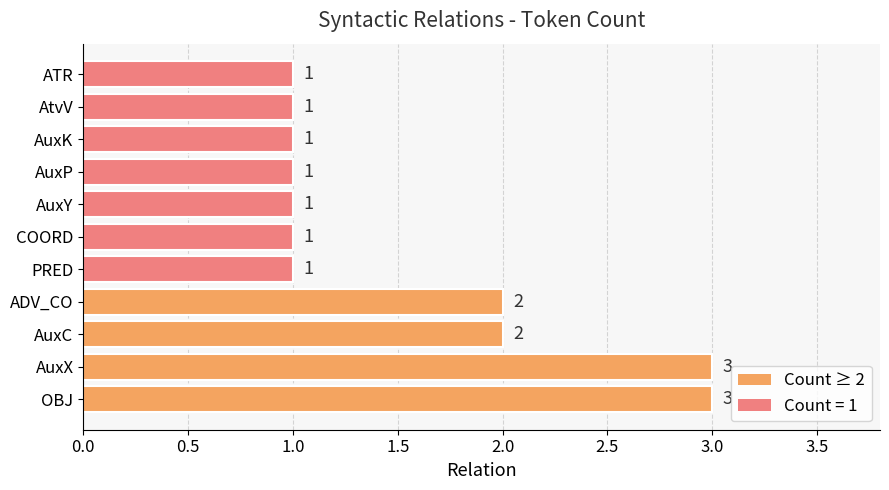

What is the sum of all values?

17